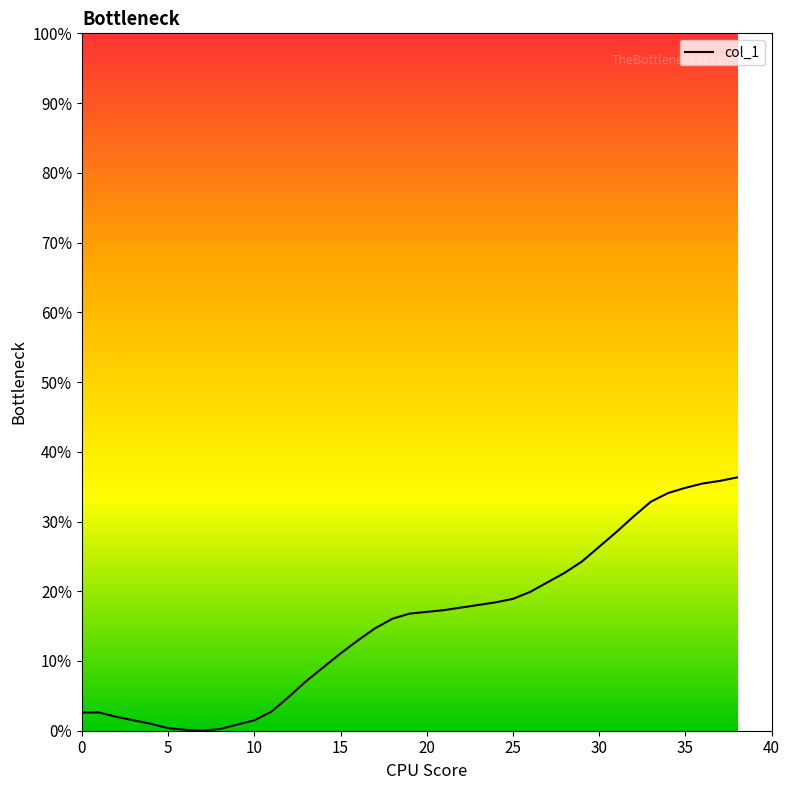

What is the difference between the maximum and minimum values?

36.3